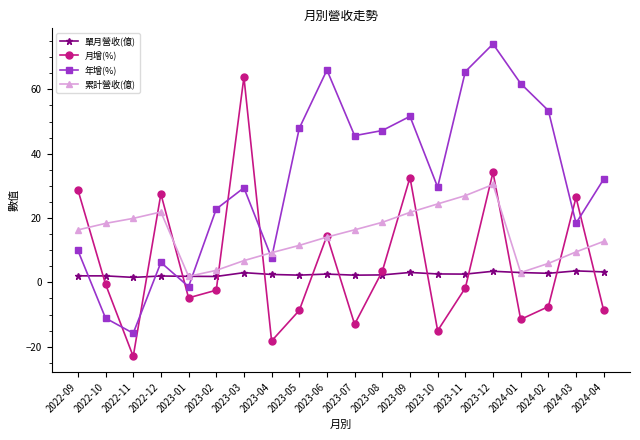

Which series changed the most between 2023-04 and 2023-06?

年增(%)